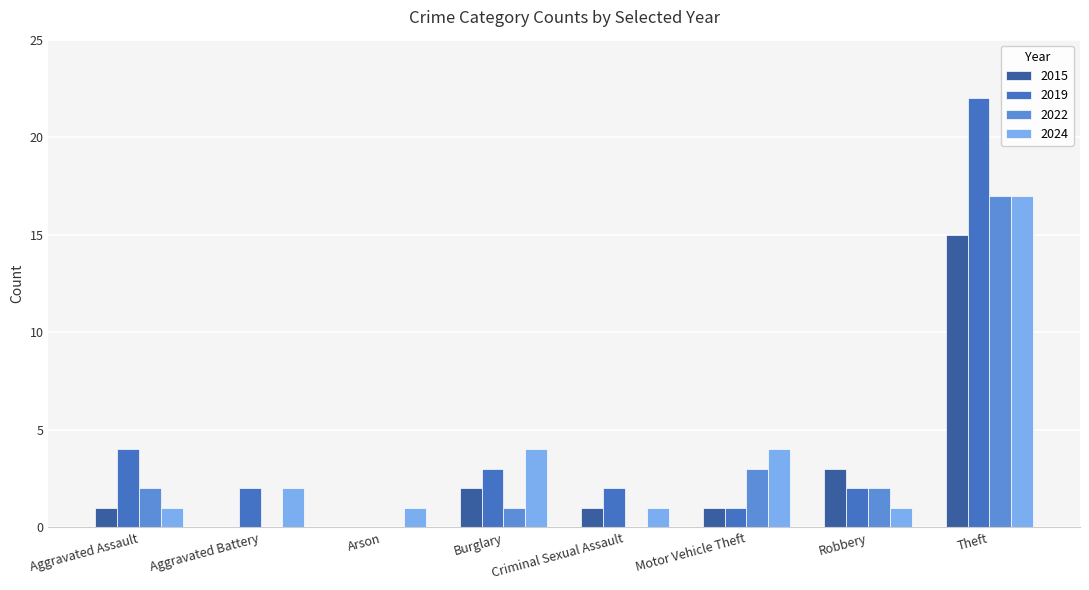

At which category is the sum across all series the highest?

Theft